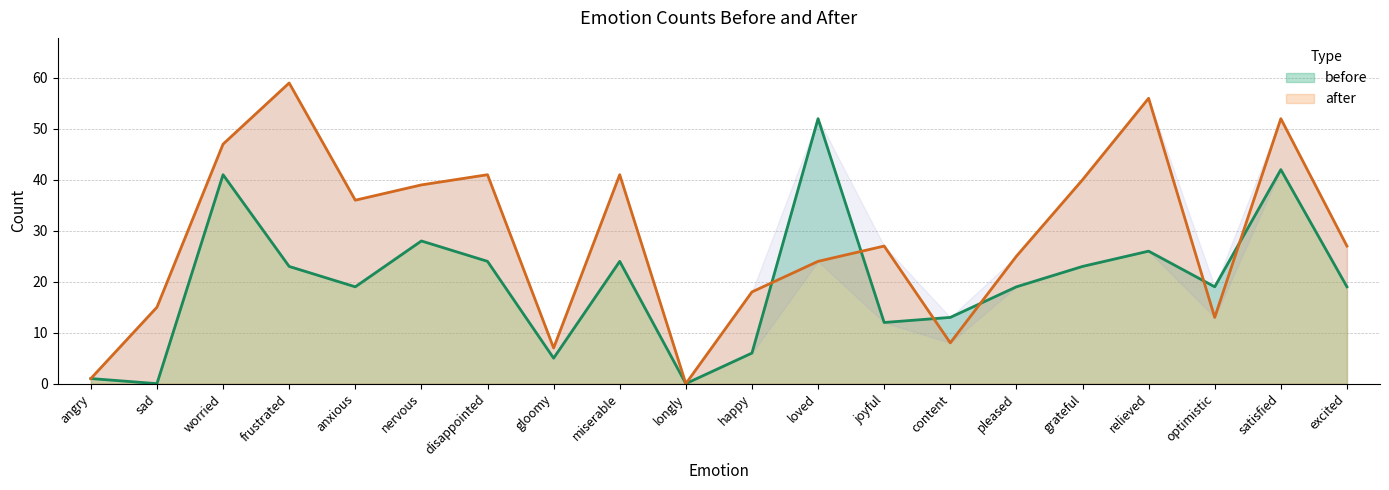

At which label does after reach its peak?

frustrated